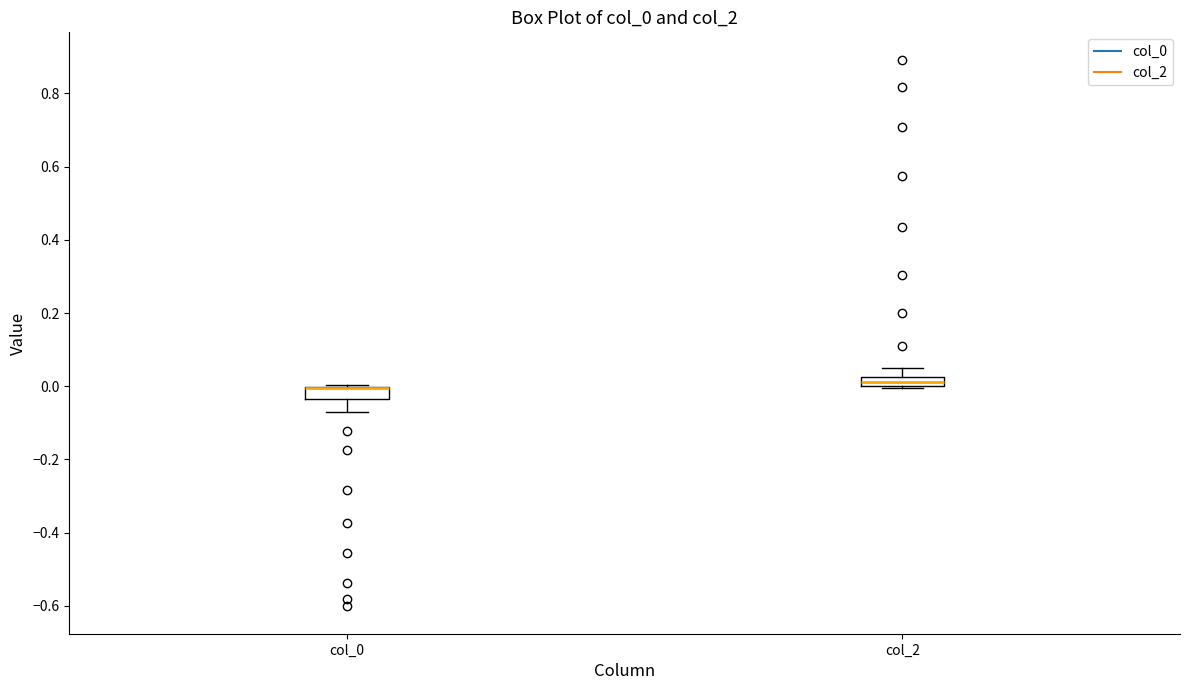

Where does the upper whisker of the box for col_2 end on the y-axis? The values are not printed on the chart, so give them approximately, as read against the axis.

0.04